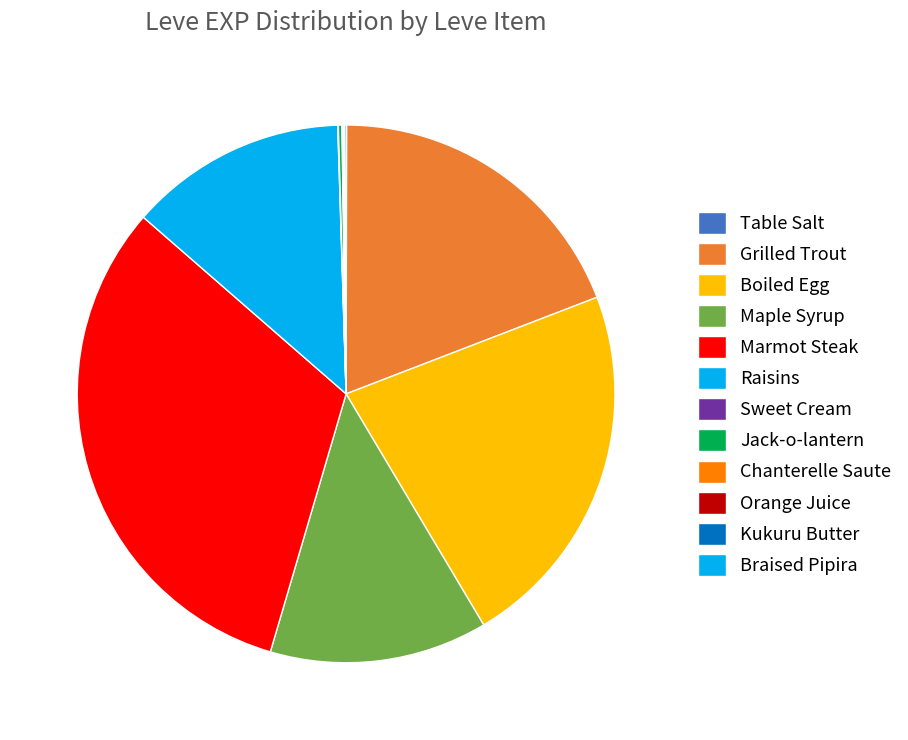

To the nearest percent, what is the average slice percentage?

8%